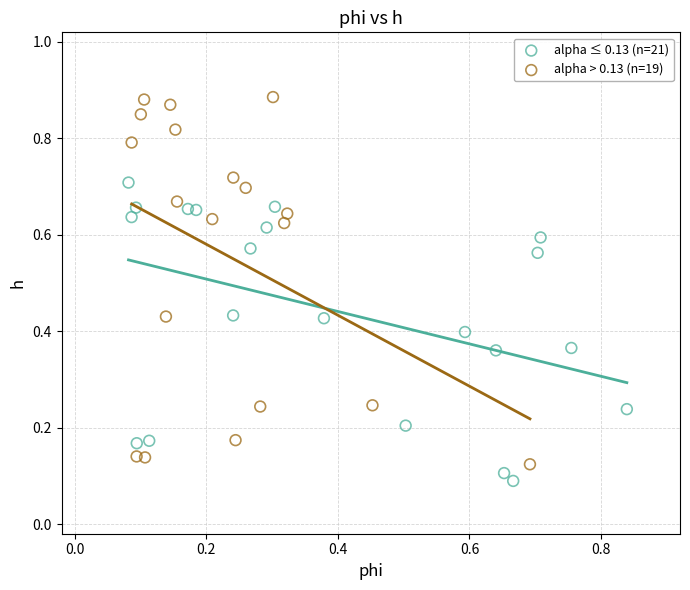

Which series has the largest Y range (max minus min)?

alpha > 0.13 (n=19)